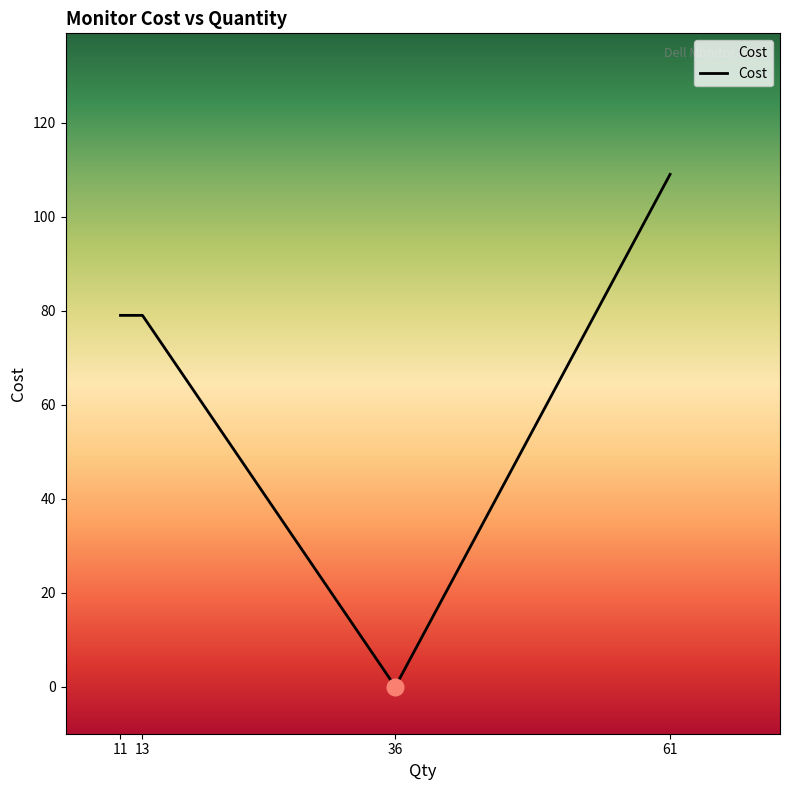

The chart shows a value of -38 at 36. True or false?

False